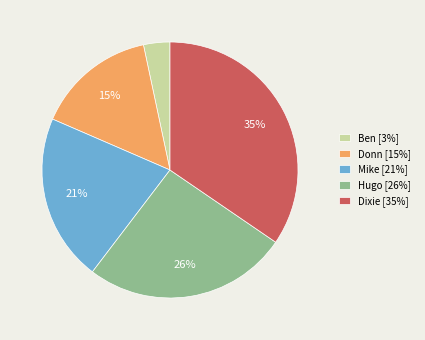

To the nearest percent, what portion does Dixie represent?

35%